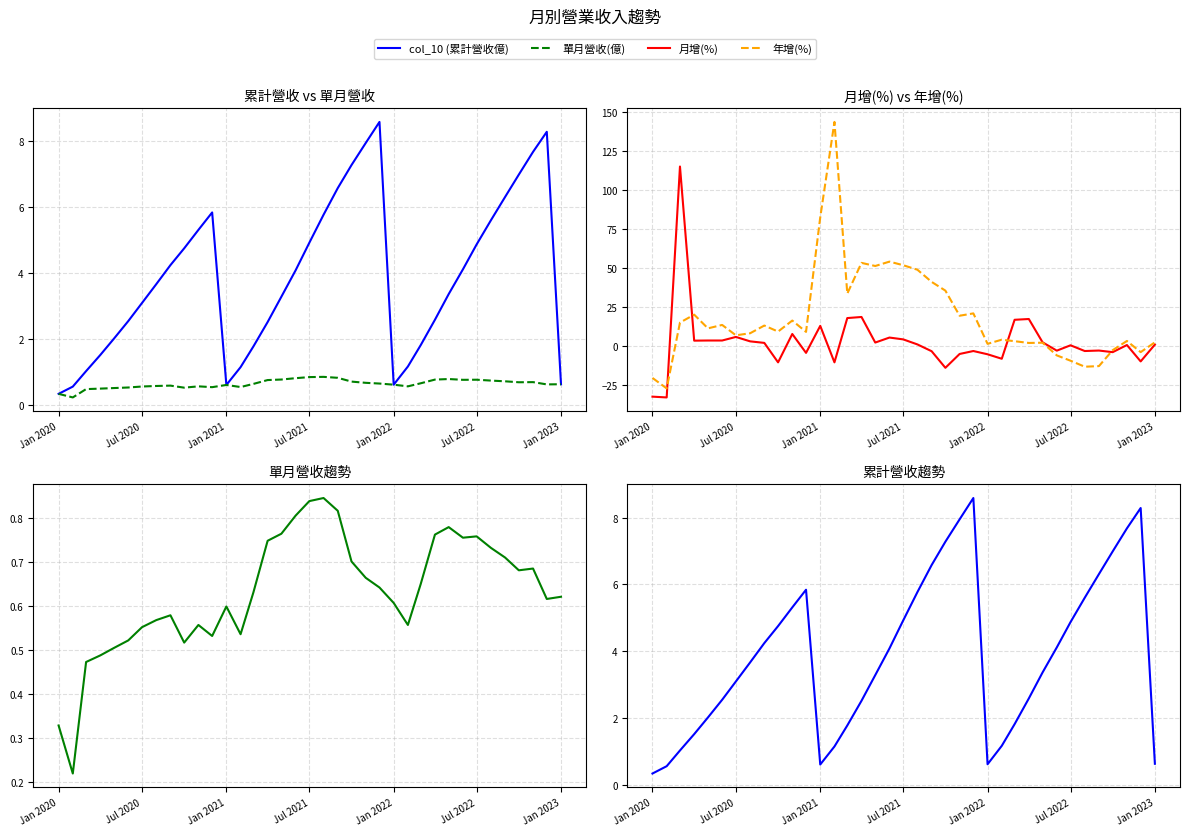

Is the value of 單月營收(億) at 29 greater than the value of 年增(%) at Jan 2020?

Yes